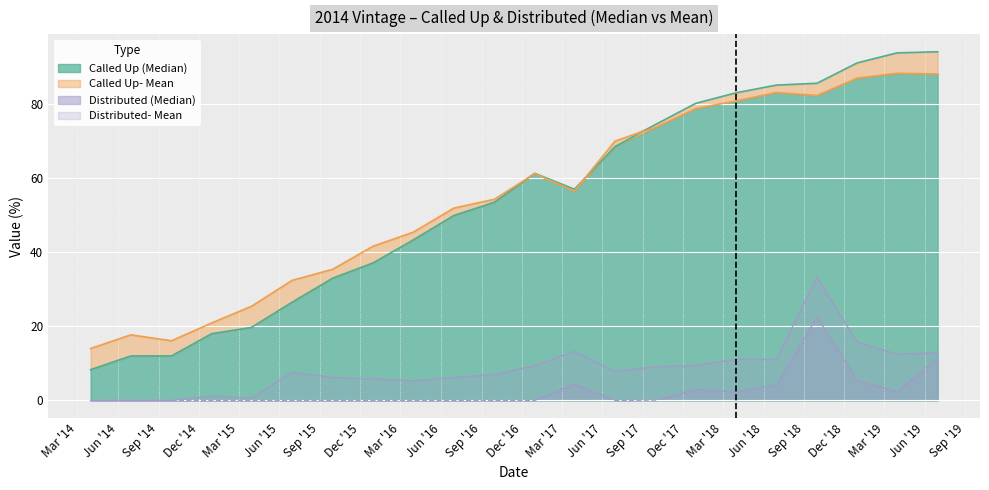

Where is Distributed (Median) nearest to the value 11?

2019-06-30